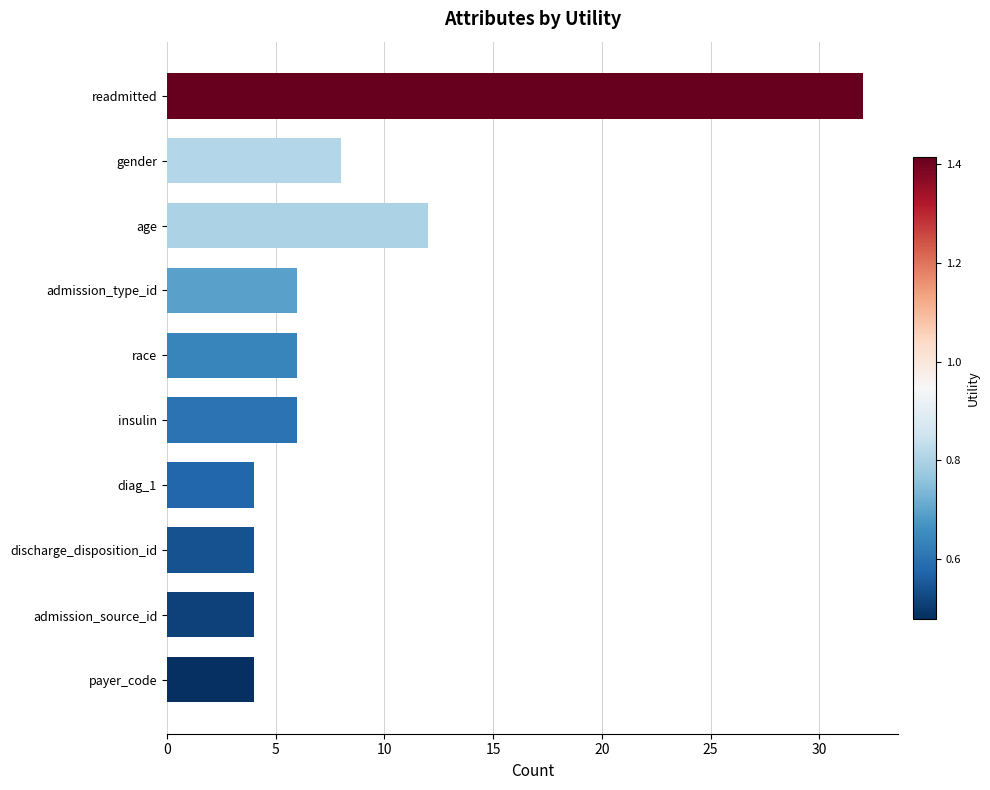

What is the sum of the values at discharge_disposition_id and admission_source_id?

8